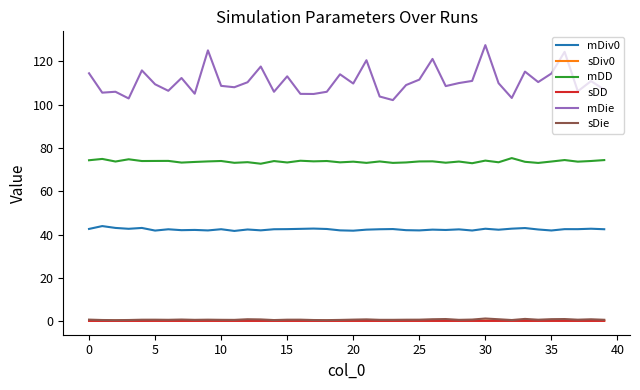

True or false: mDiv0 has more than 2 points higher than both neighbors.

True